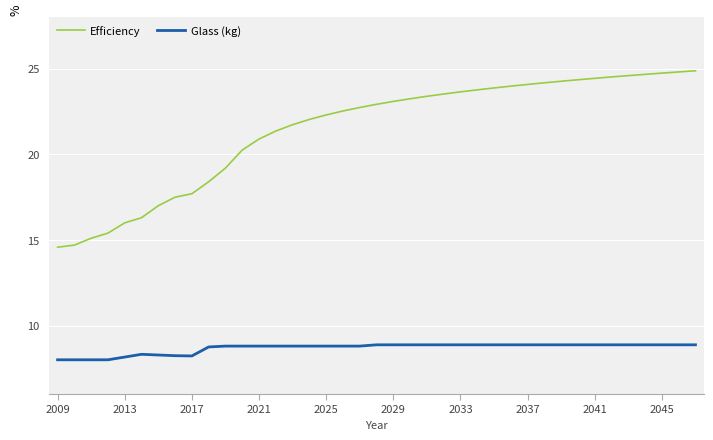

What is the maximum value for Glass (kg)?

8.9